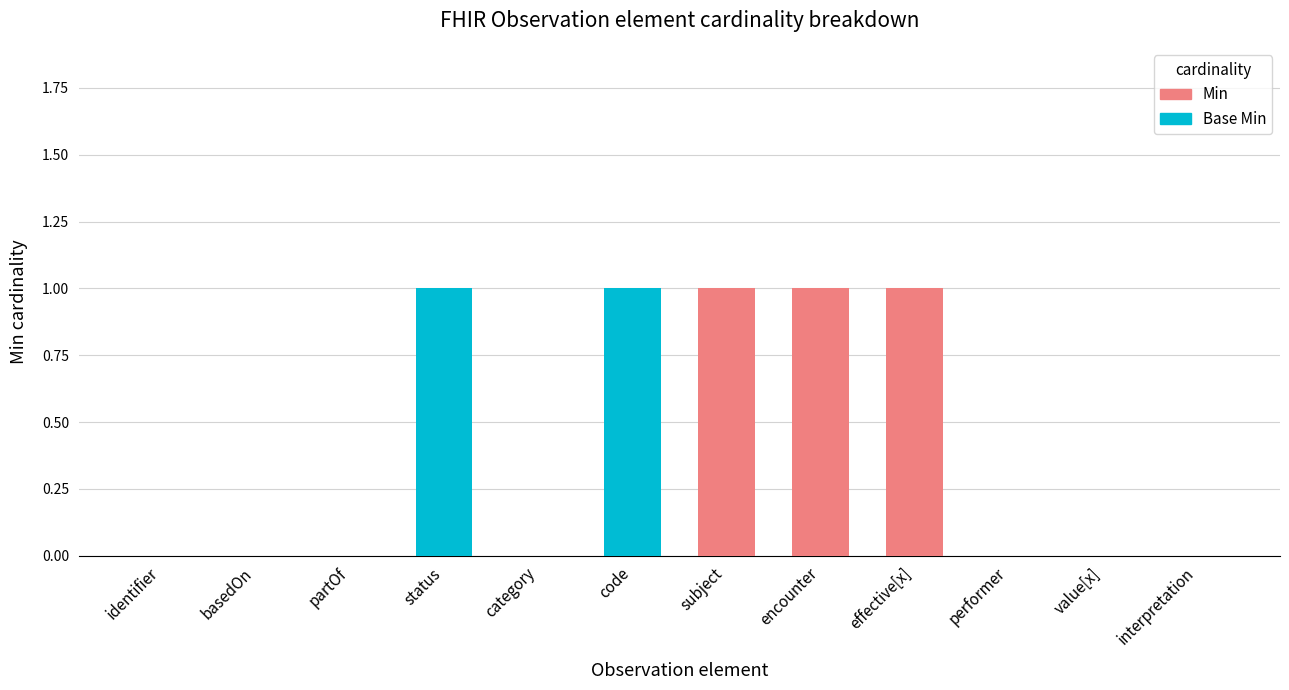

What is the sum of all Min values?

3